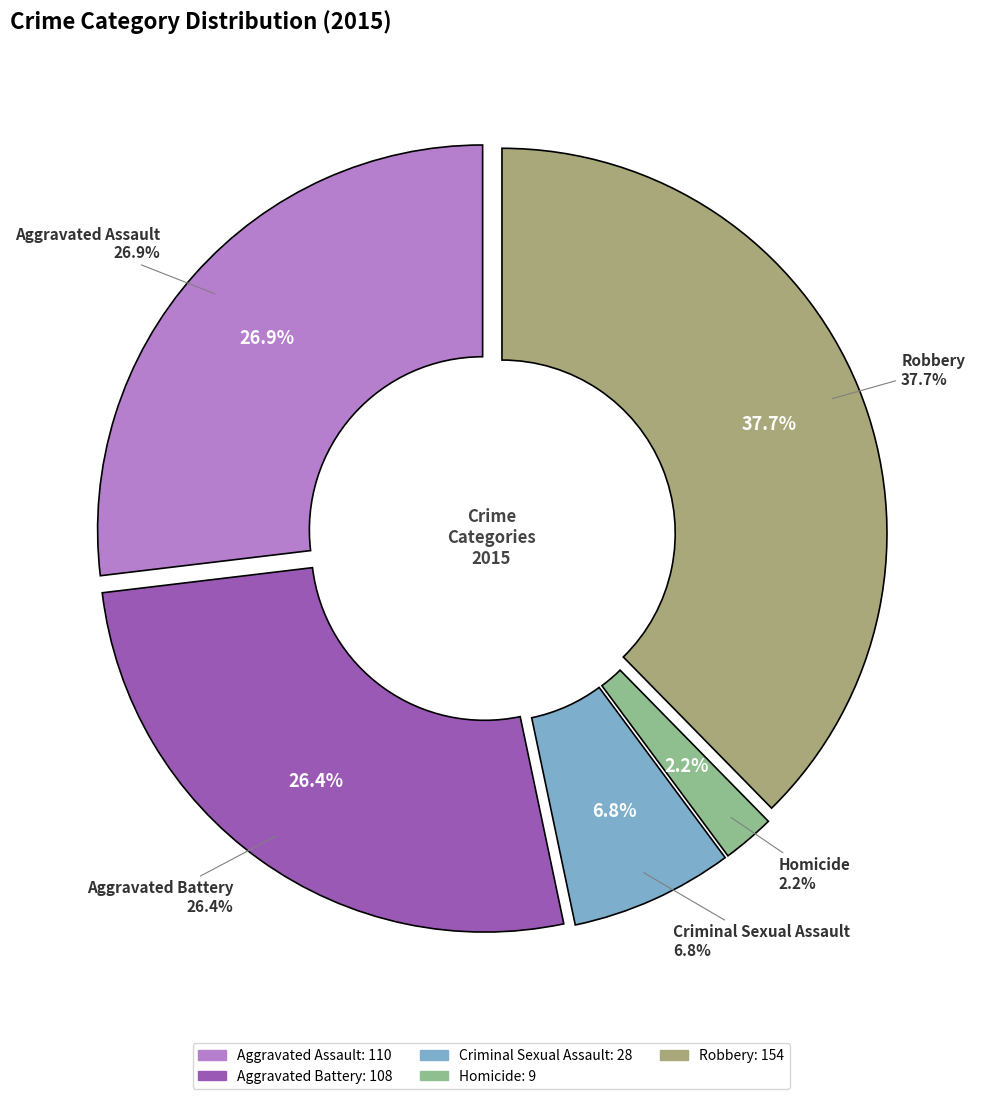

To the nearest percent, what portion does Homicide represent?

2%